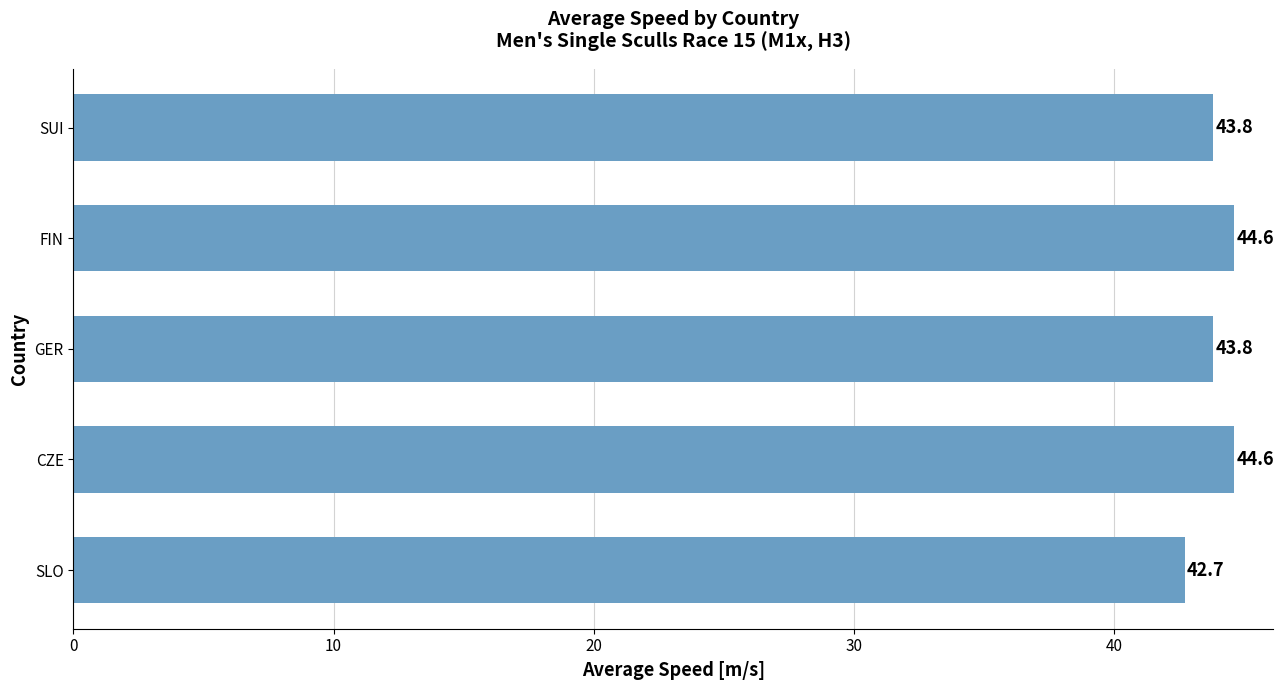

Where is the data nearest to the value 43?

SLO